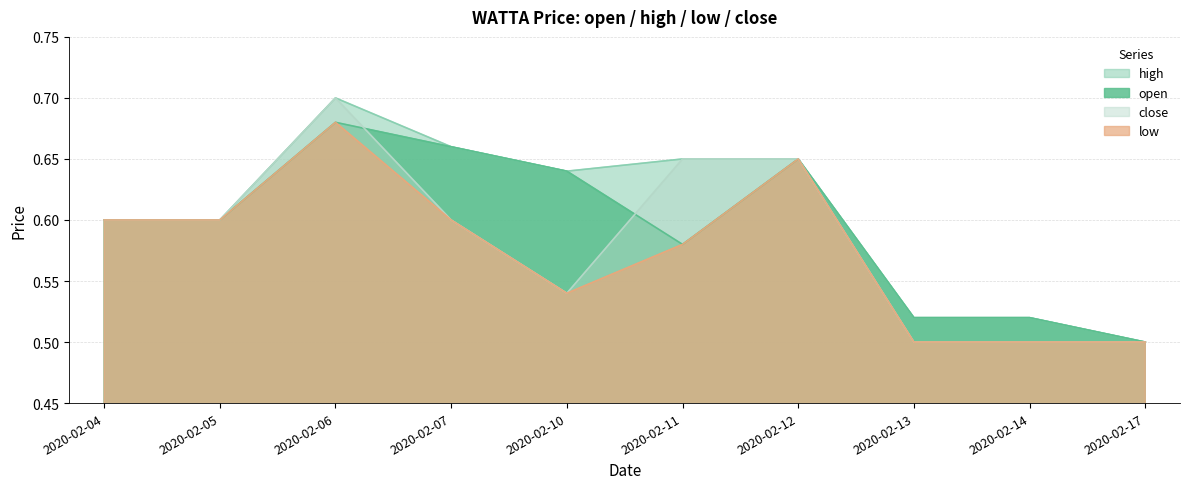

At which category does the chart reach its peak across all series?

2020-02-06